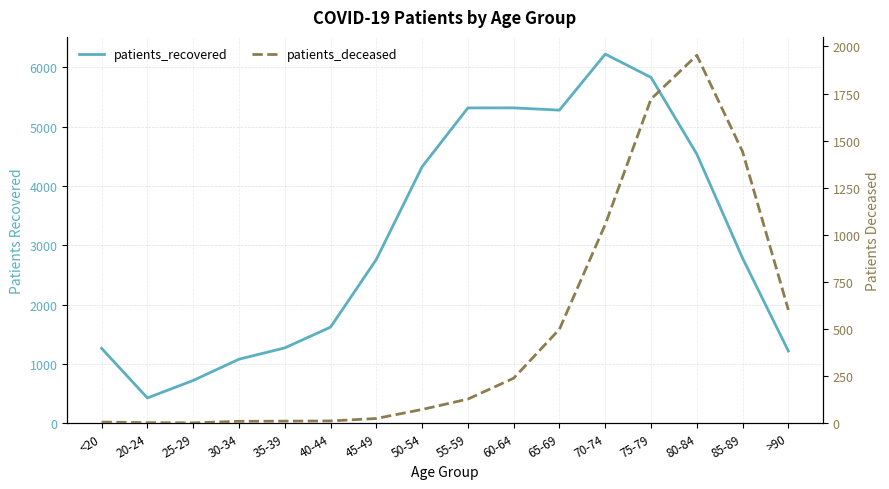

Is this an area chart (filled region under the line)?

No